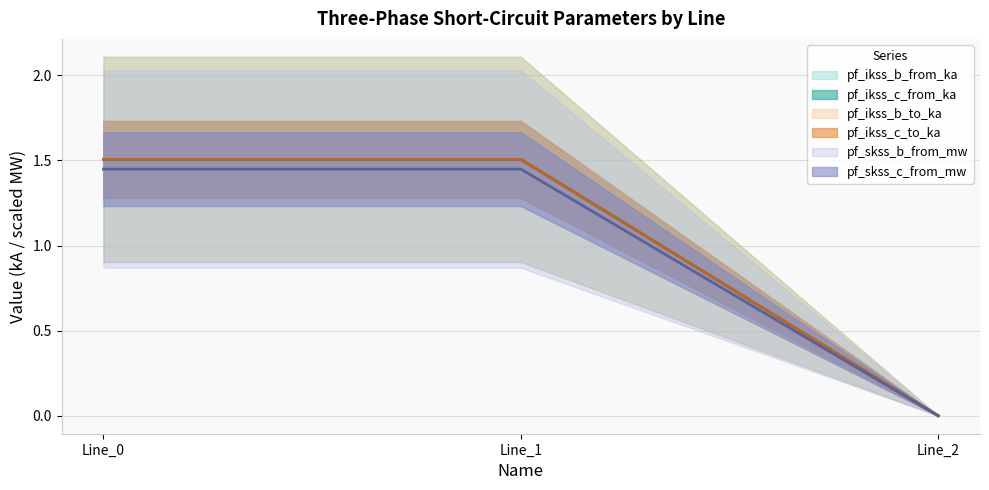

What is the spread (max minus min) of values at Line_0?

0.1